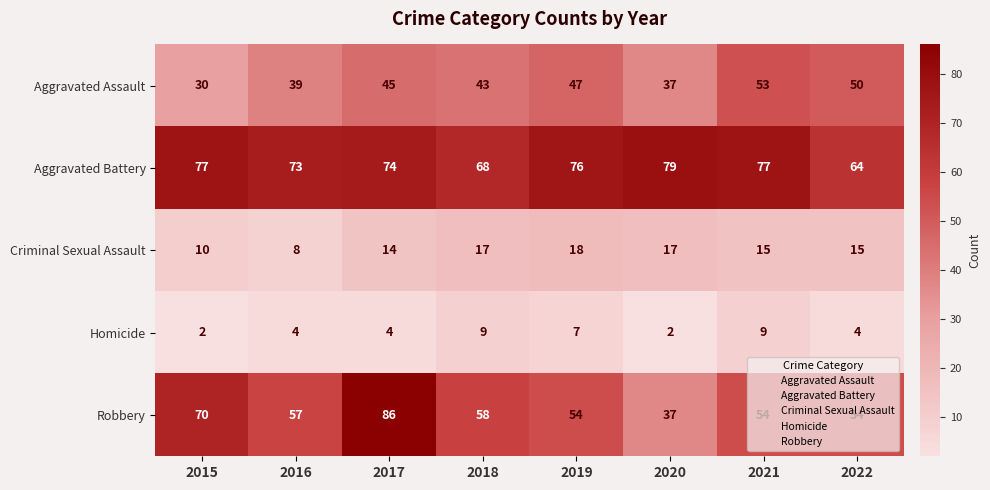

Which series changed the most between 2019 and 2021?

Aggravated Assault